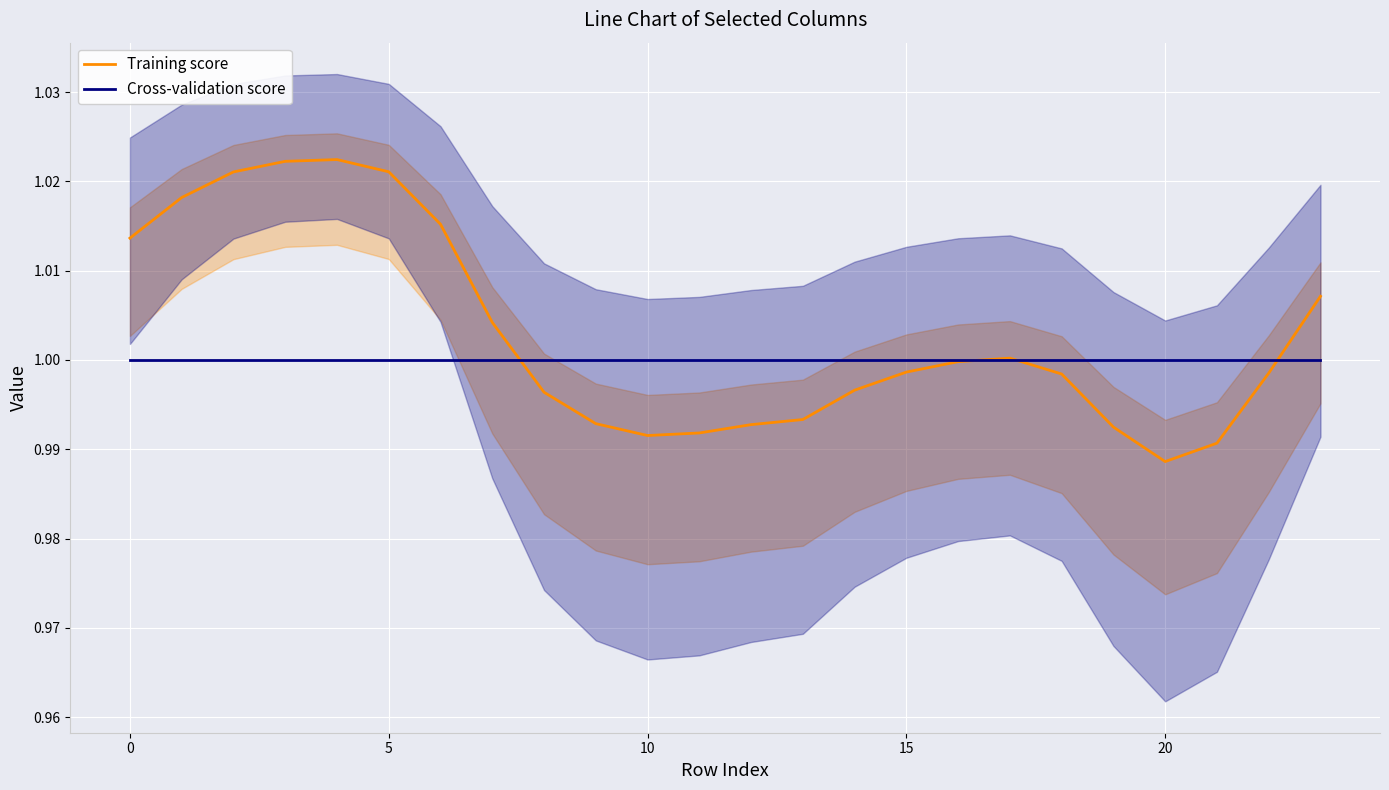

What is the average value of the Training score series?

1.0